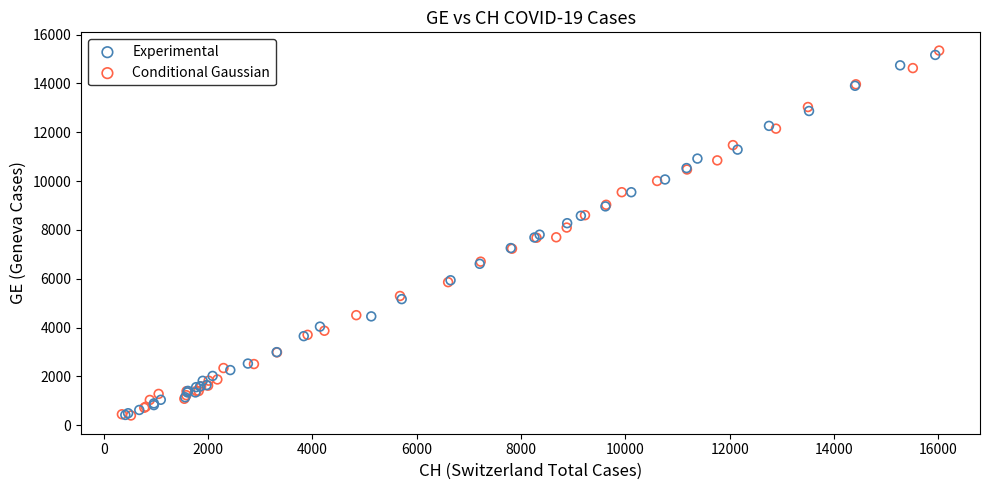

Which series has the largest Y range (max minus min)?

Conditional Gaussian